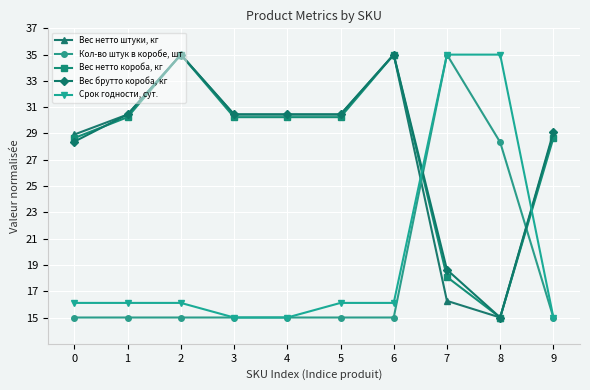

Is it true that Вес нетто короба, кг equals 39.3 at 5?

False